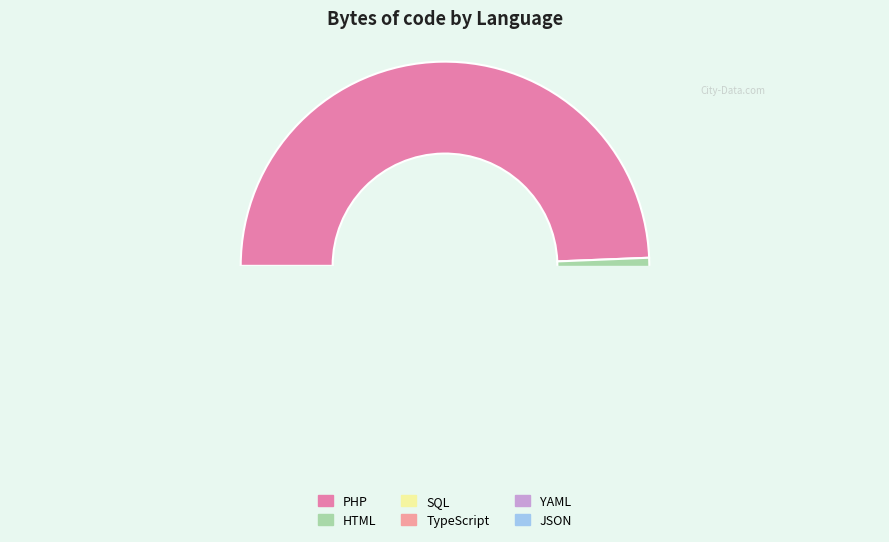

Which has a higher value, PHP or YAML?

PHP